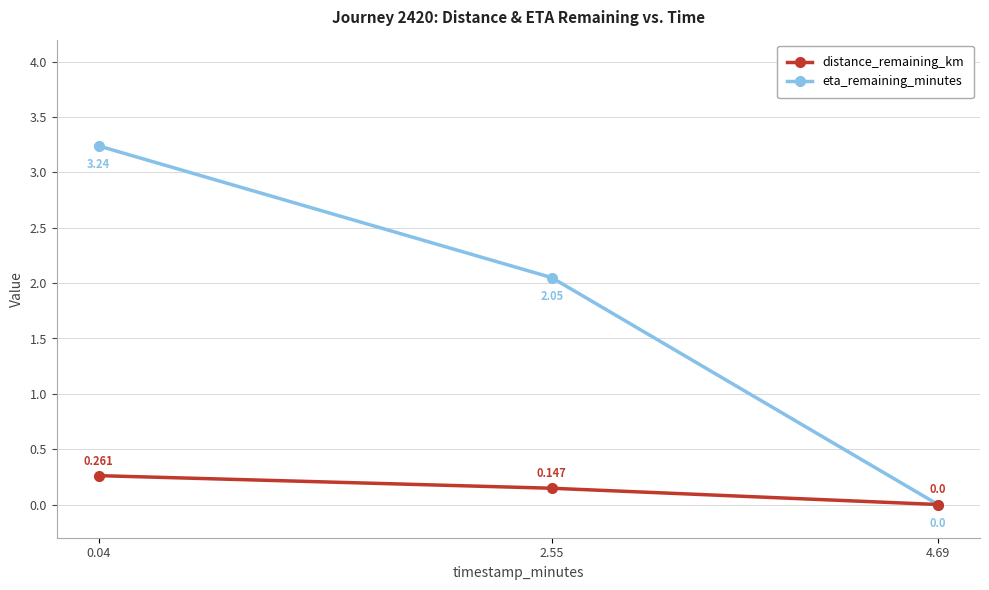

How many data points in eta_remaining_minutes are above 2?

2